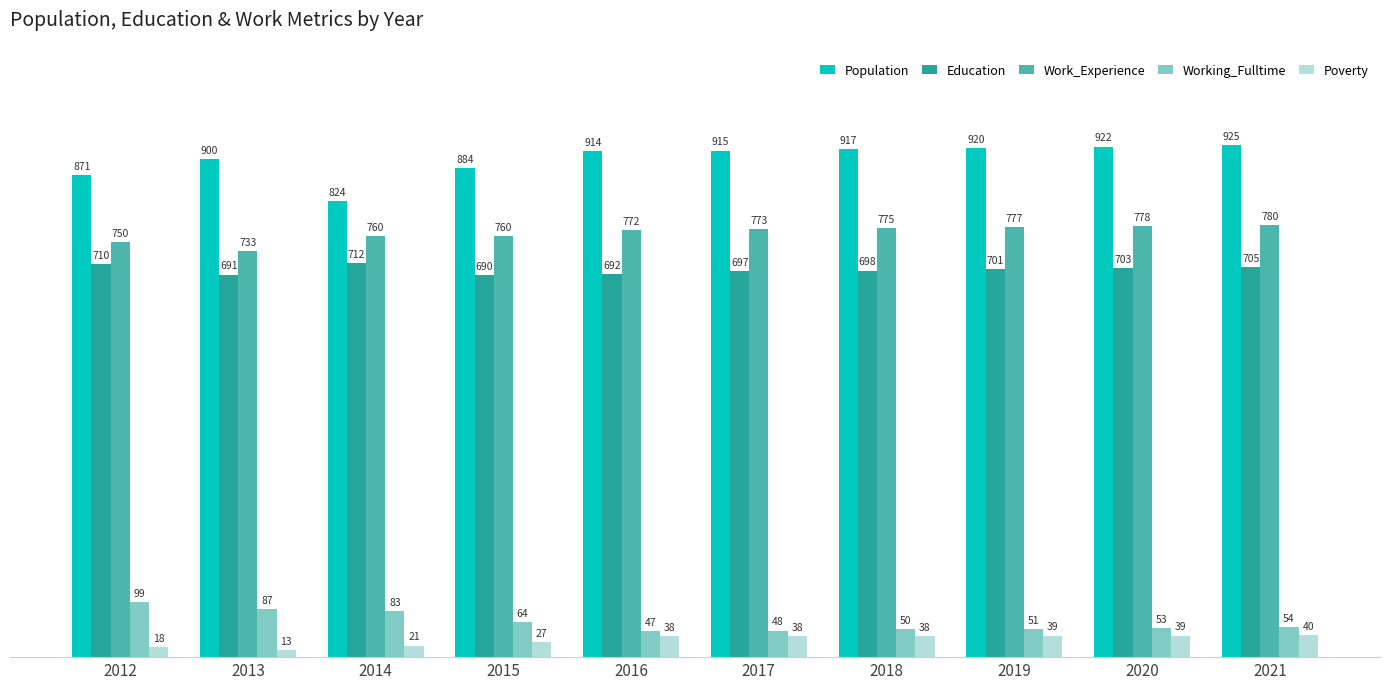

Reading left to right, list all the values displayed in this chart.

Population: 871	900	824	884	914	915	917	920	922	925
Education: 710	691	712	690	692	697	698	701	703	705
Work_Experience: 750	733	760	760	772	773	775	777	778	780
Working_Fulltime: 99	87	83	64	47	48	50	51	53	54
Poverty: 18	13	21	27	38	38	38	39	39	40